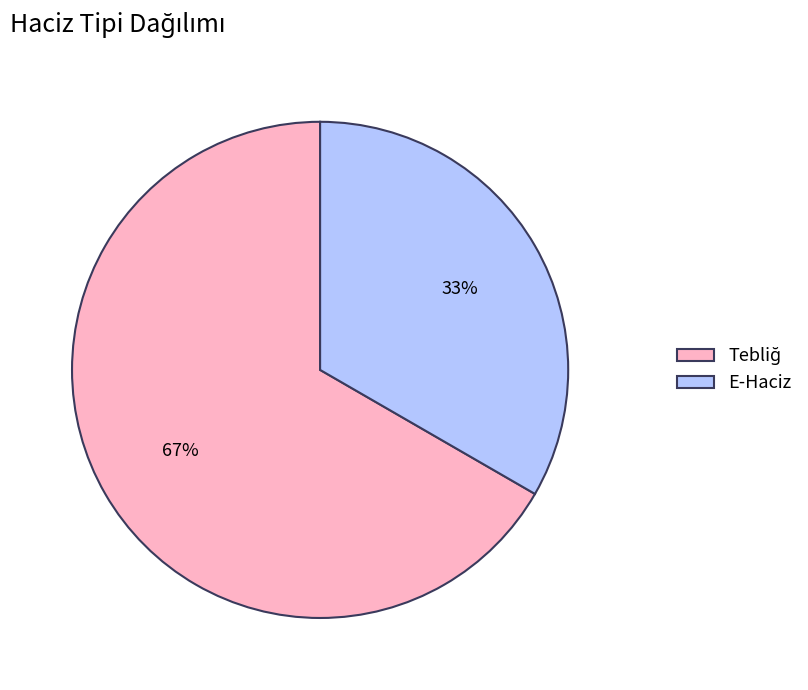

How many slices are in this pie chart?

2